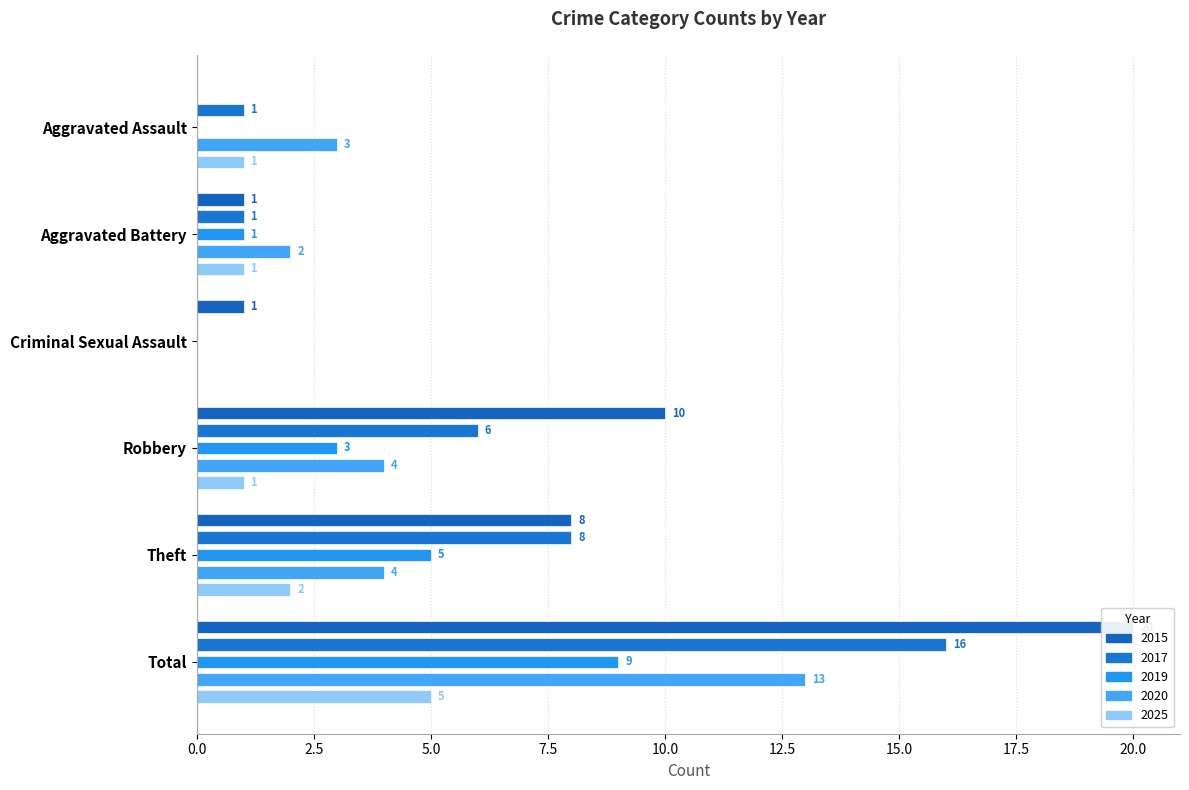

Which has a higher value, Total or Aggravated Battery?

Total